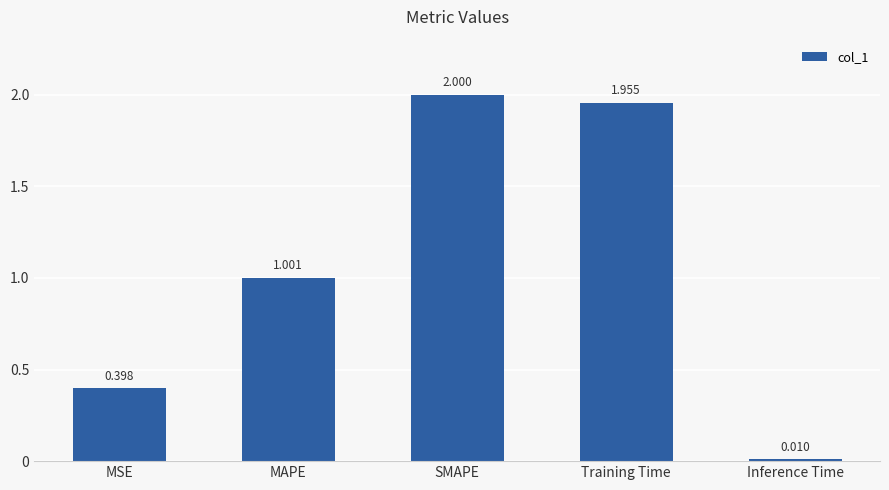

Count the number of categories in the chart.

5